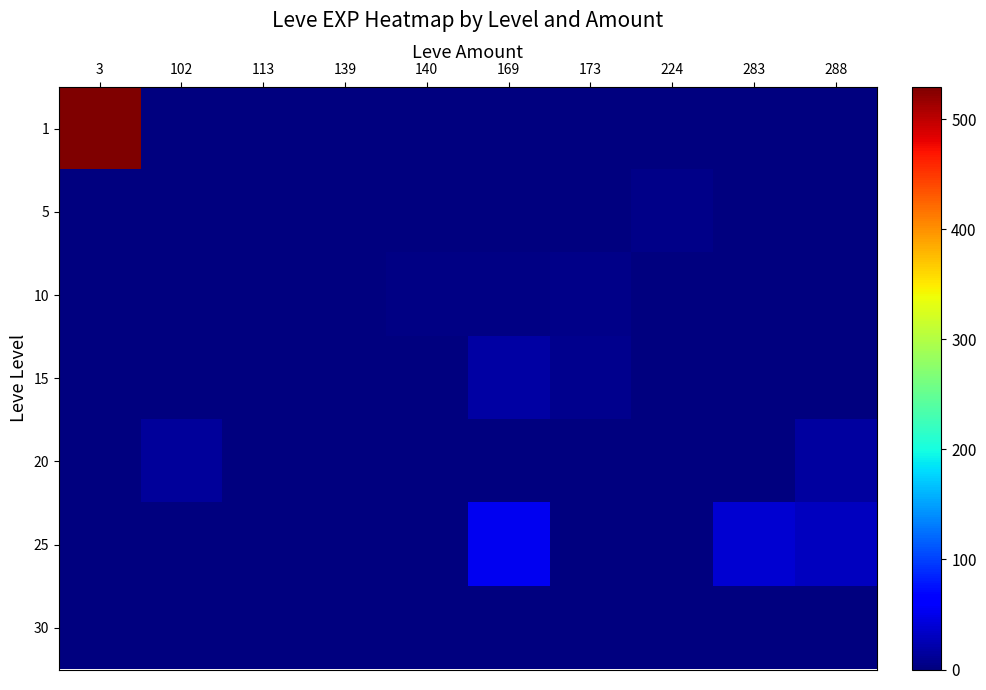

At how many categories does at least one series exceed 252?

1